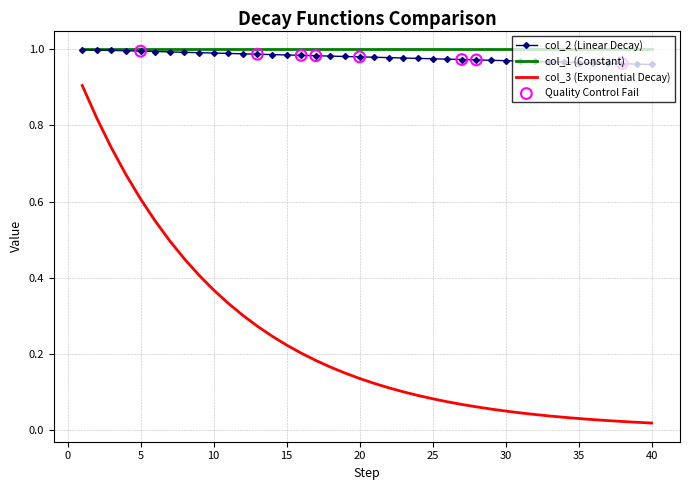

Which series has the largest range (max minus min)?

col_3 (Exponential Decay)